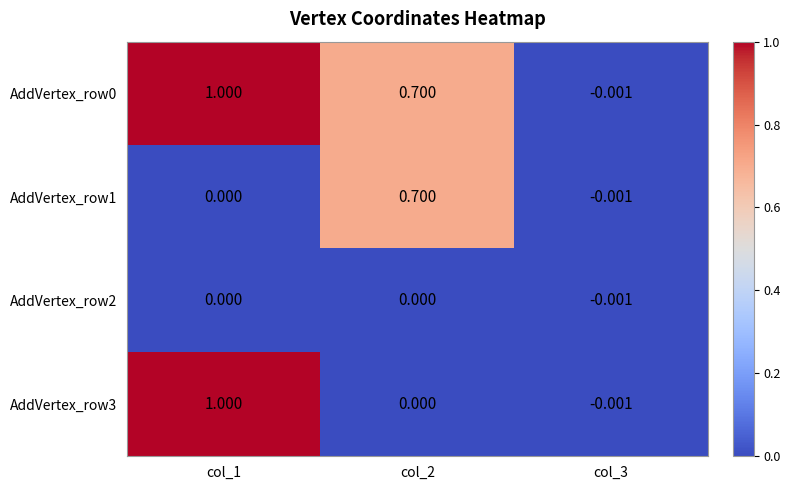

Between col_2 and col_3, which series saw the biggest shift?

AddVertex_row0